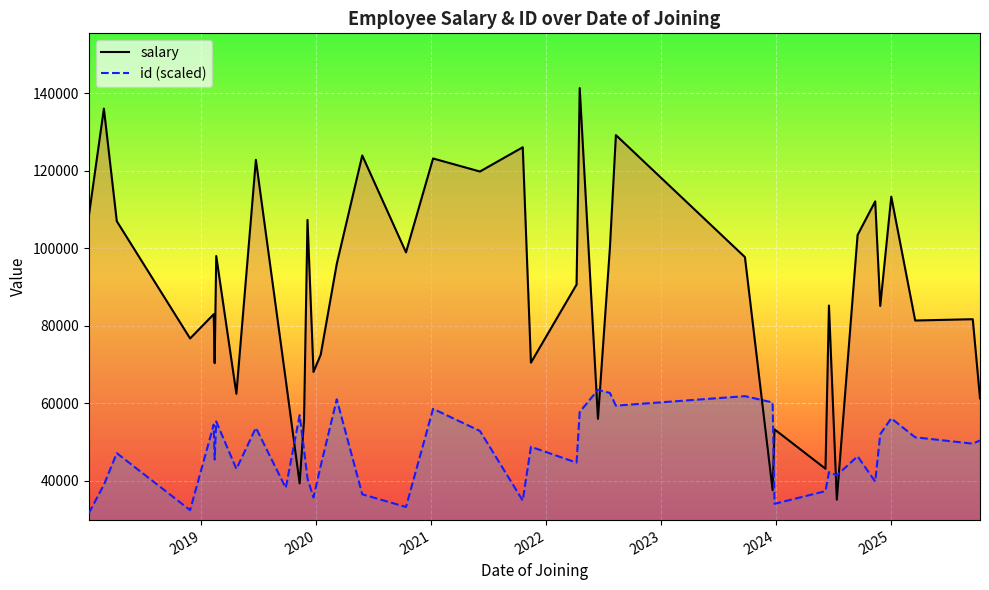

Count the number of data series in this chart.

2